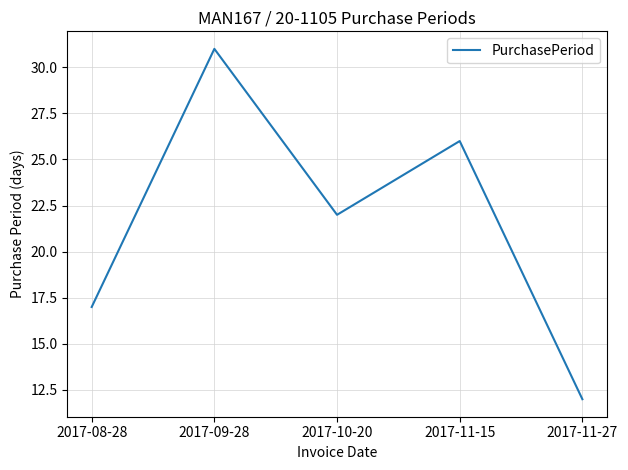

List the labels in order of value, largest first.

2017-09-28, 2017-11-15, 2017-10-20, 2017-08-28, 2017-11-27